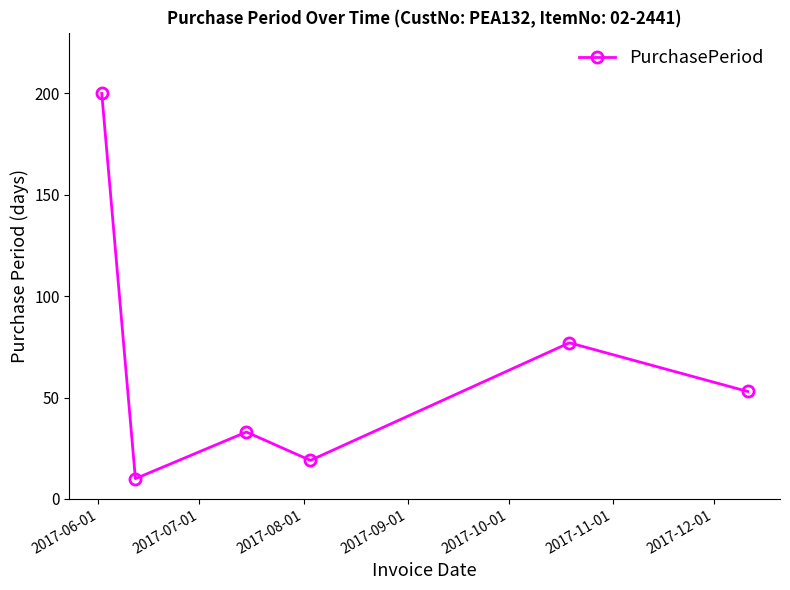

What is the greatest value displayed?

200